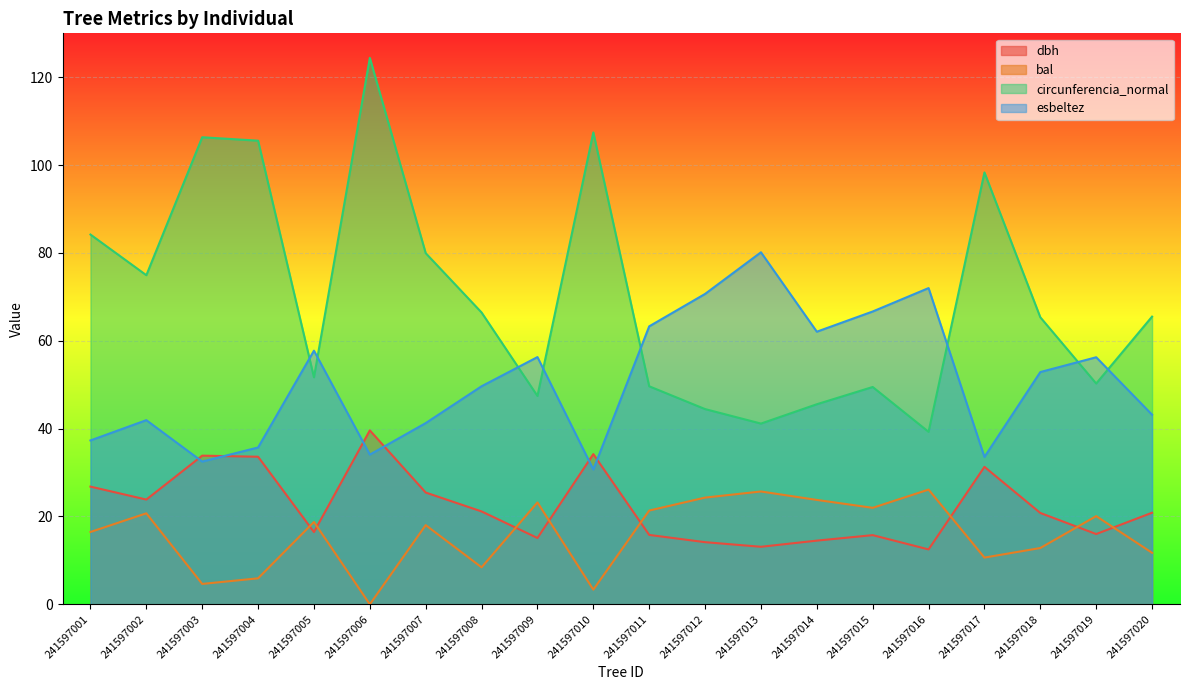

Where is the first local maximum for circunferencia_normal?

241597003